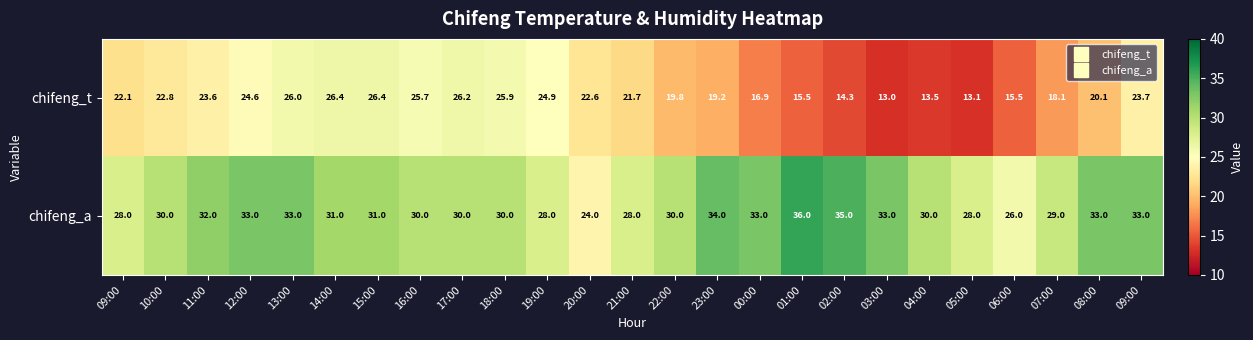

Rank the series at 19:00 from highest to lowest value.

chifeng_a, chifeng_t